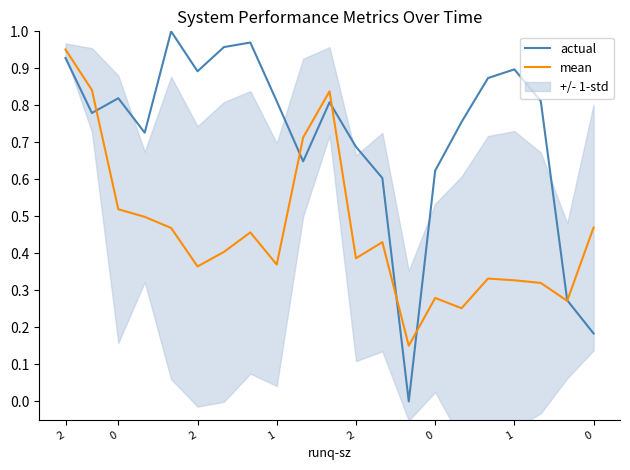

Which category has the lowest value in the mean series?

13